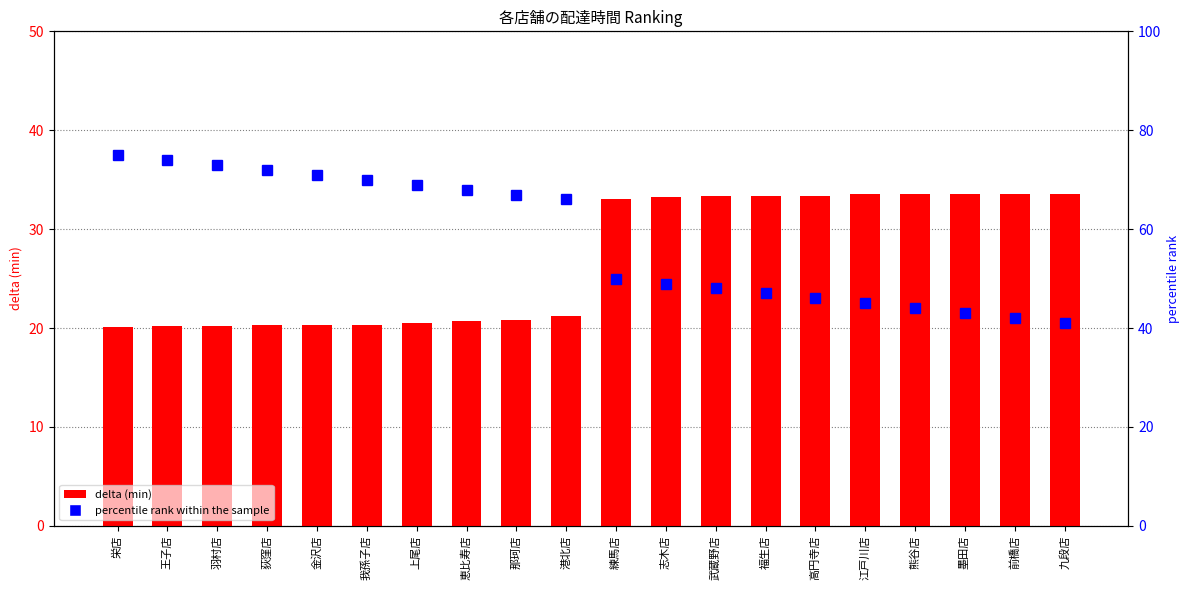

What is the maximum value for delta (min)?

33.6